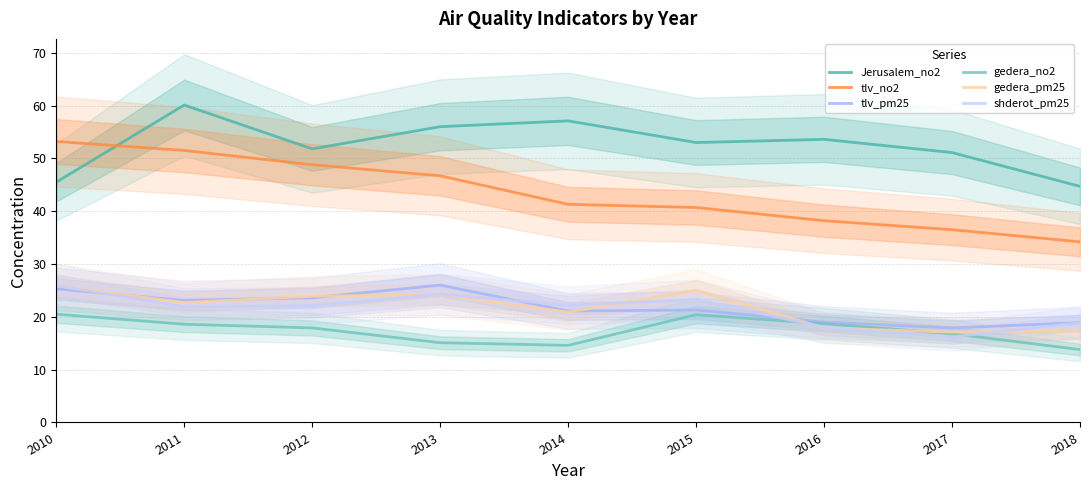

In gedera_pm25, how many points are higher than both neighbors (excluding endpoints)?

2